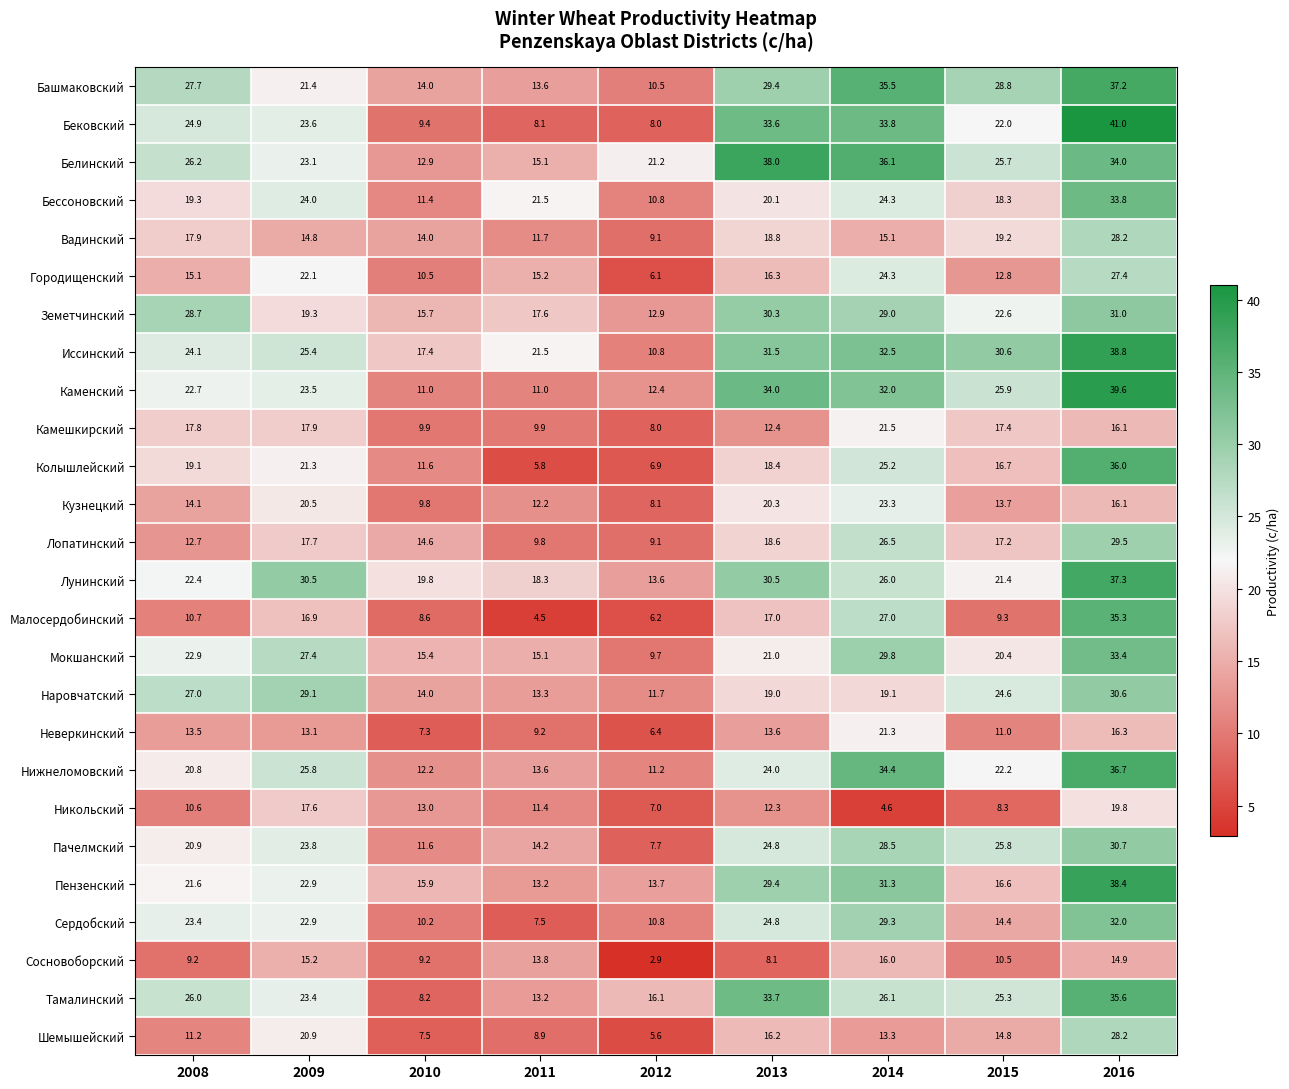

What is the spread (max minus min) of values at 2009?

17.4